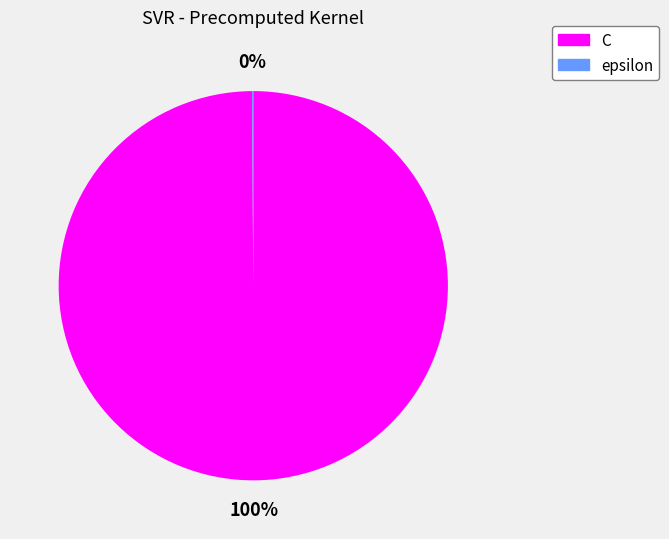

Which slice represents more than half of the pie?

C